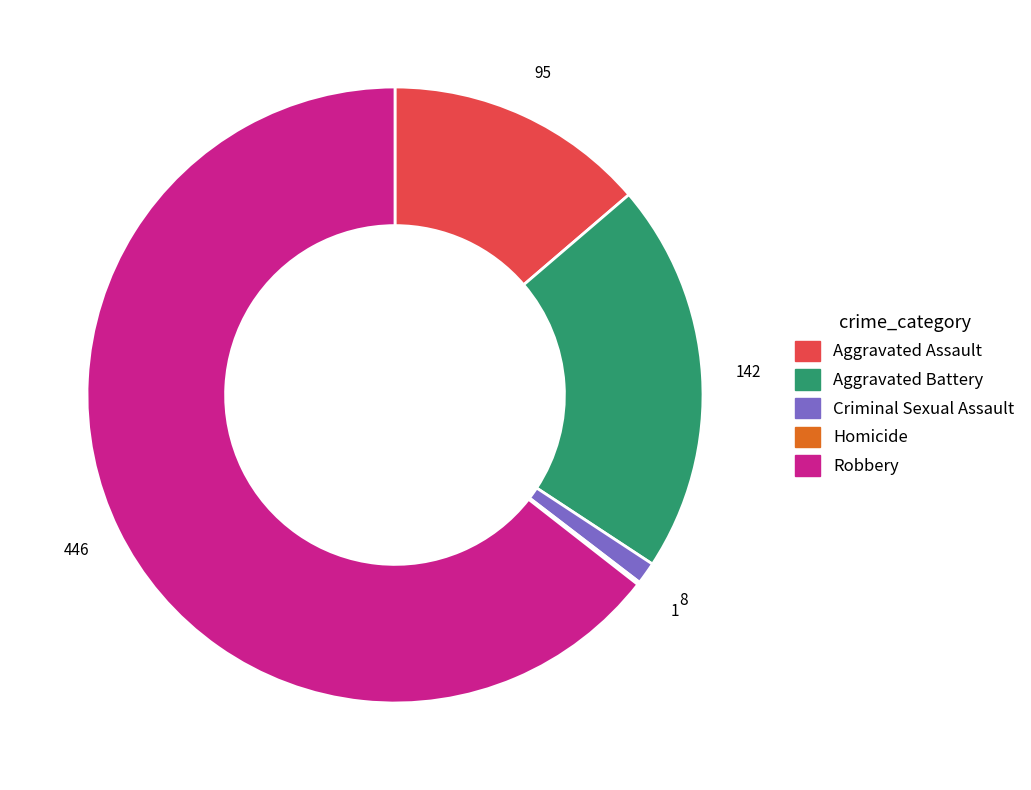

Which slice represents more than half of the pie?

Robbery